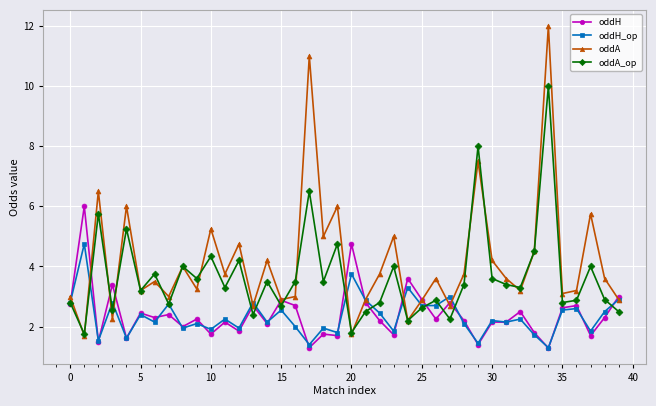

What is the lowest value of the oddH series?

1.3